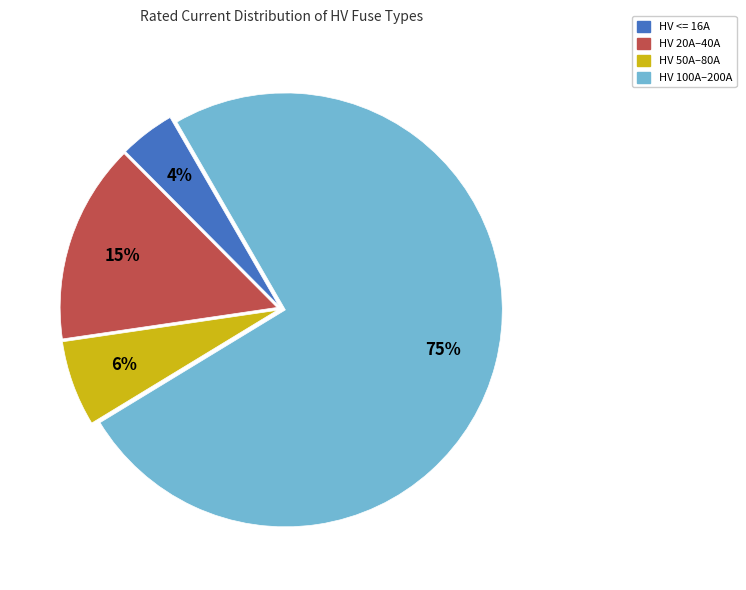

How many segments does this pie chart have?

4